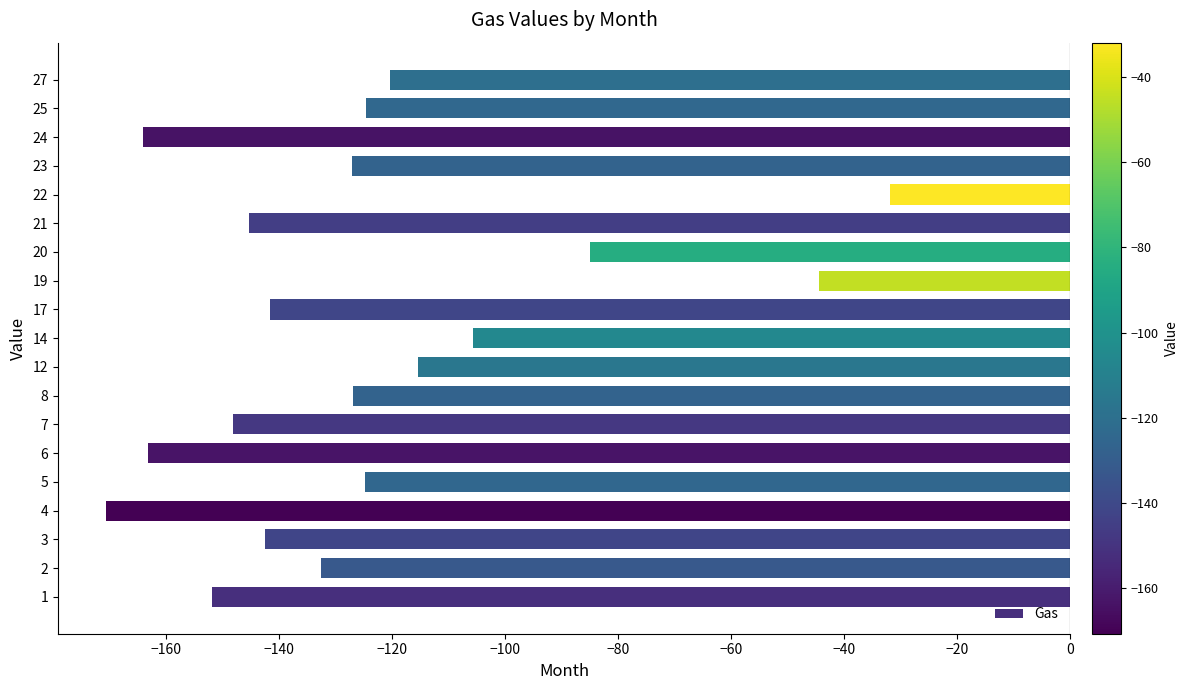

What is the difference between the maximum and second lowest values?

132.0